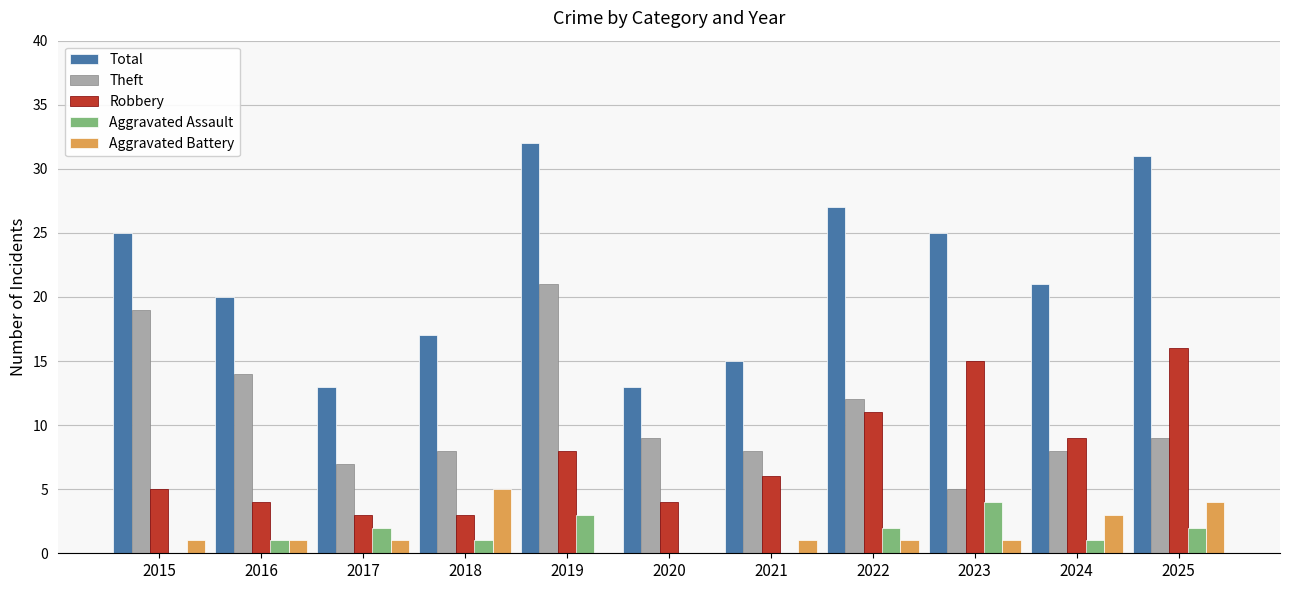

Reading right to left, list all the values displayed in this chart.

Total: 2025=31	2024=21	2023=25	2022=27	2021=15	2020=13	2019=32	2018=17	2017=13	2016=20	2015=25
Theft: 2025=9	2024=8	2023=5	2022=12	2021=8	2020=9	2019=21	2018=8	2017=7	2016=14	2015=19
Robbery: 2025=16	2024=9	2023=15	2022=11	2021=6	2020=4	2019=8	2018=3	2017=3	2016=4	2015=5
Aggravated Assault: 2025=2	2024=1	2023=4	2022=2	2021=0	2020=0	2019=3	2018=1	2017=2	2016=1	2015=0
Aggravated Battery: 2025=4	2024=3	2023=1	2022=1	2021=1	2020=0	2019=0	2018=5	2017=1	2016=1	2015=1